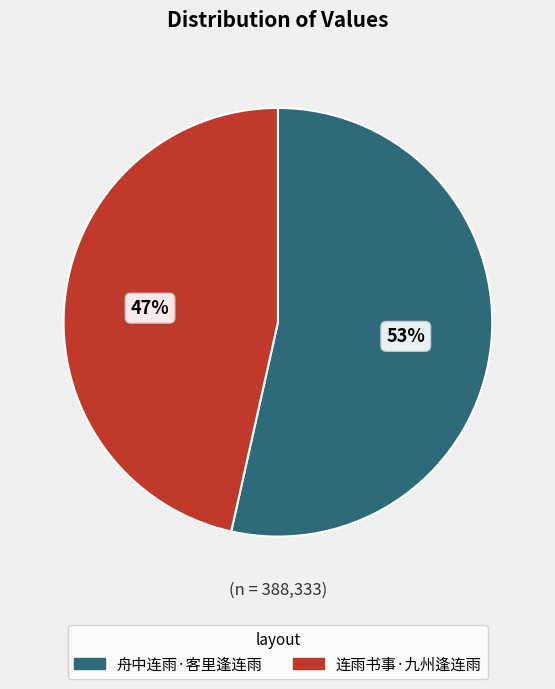

Rank the categories by value from highest to lowest.

舟中连雨·客里逢连雨, 连雨书事·九州逢连雨